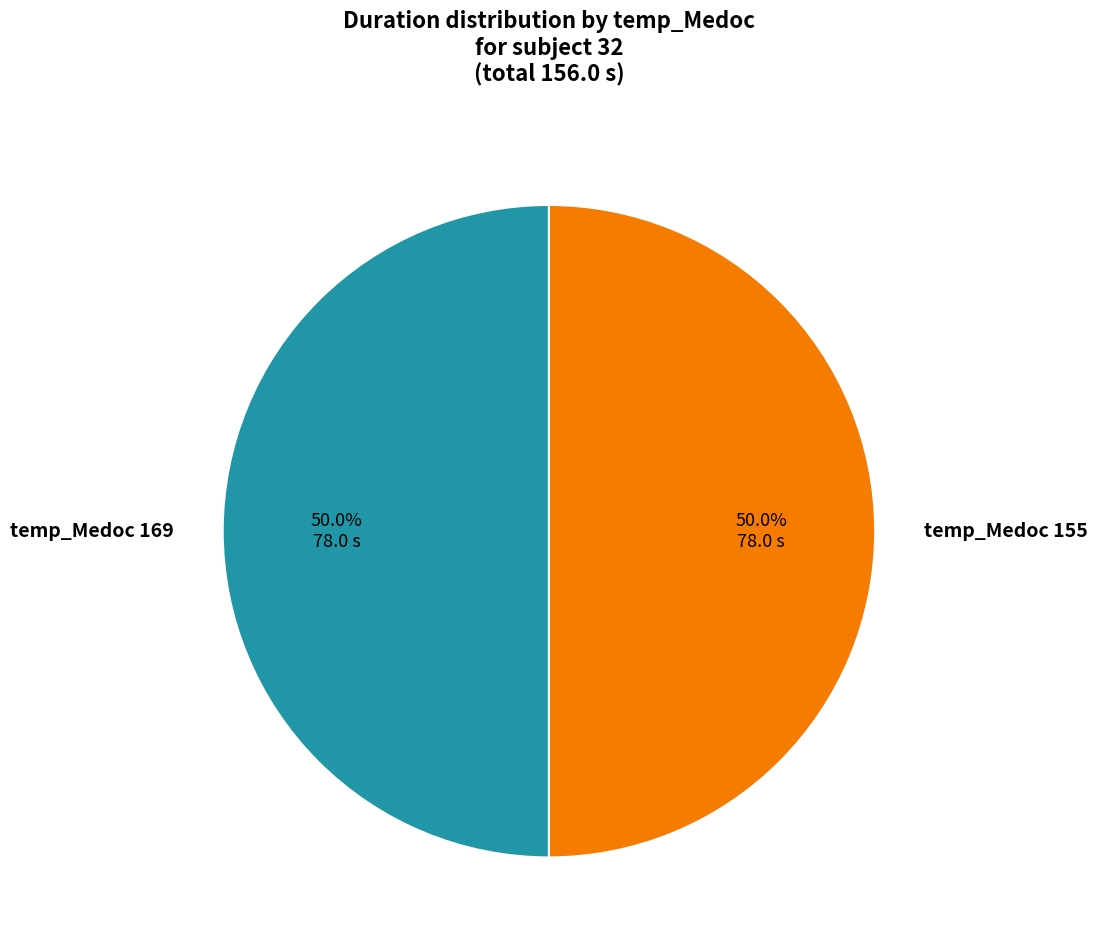

Approximately how many times larger is the value at temp_Medoc 169 compared to temp_Medoc 155?

1.0